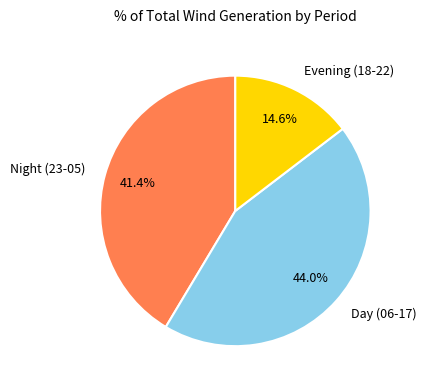

How much of the chart is everything except Night (23-05)?

58.6%